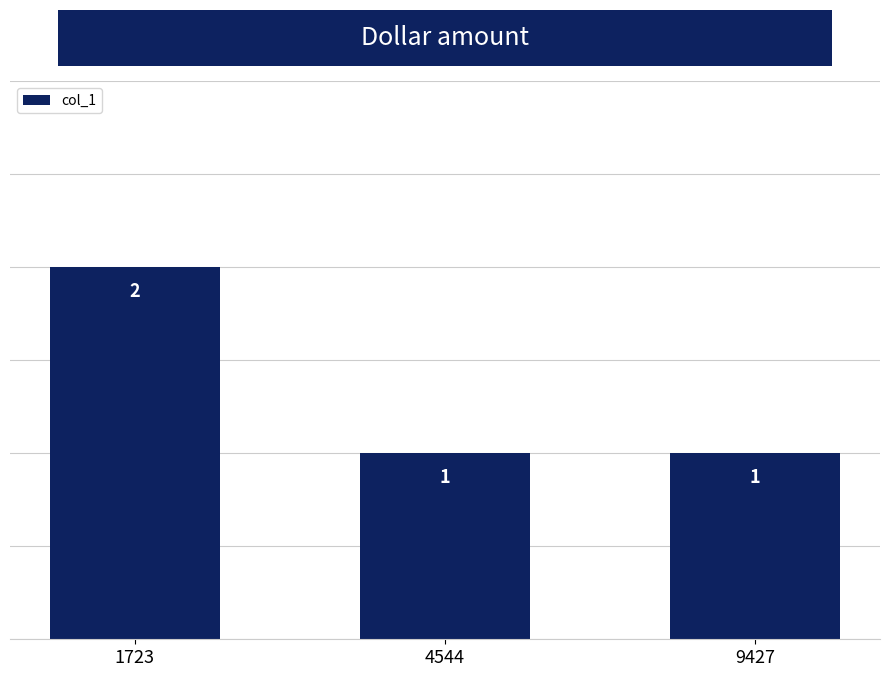

The value at 1723 is 1. True or false?

False